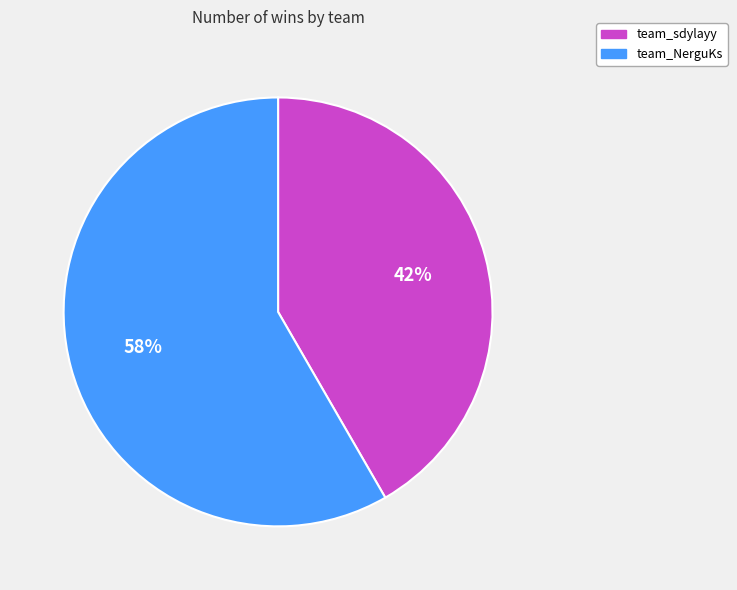

Which category has the smallest portion of the pie?

team_sdylayy